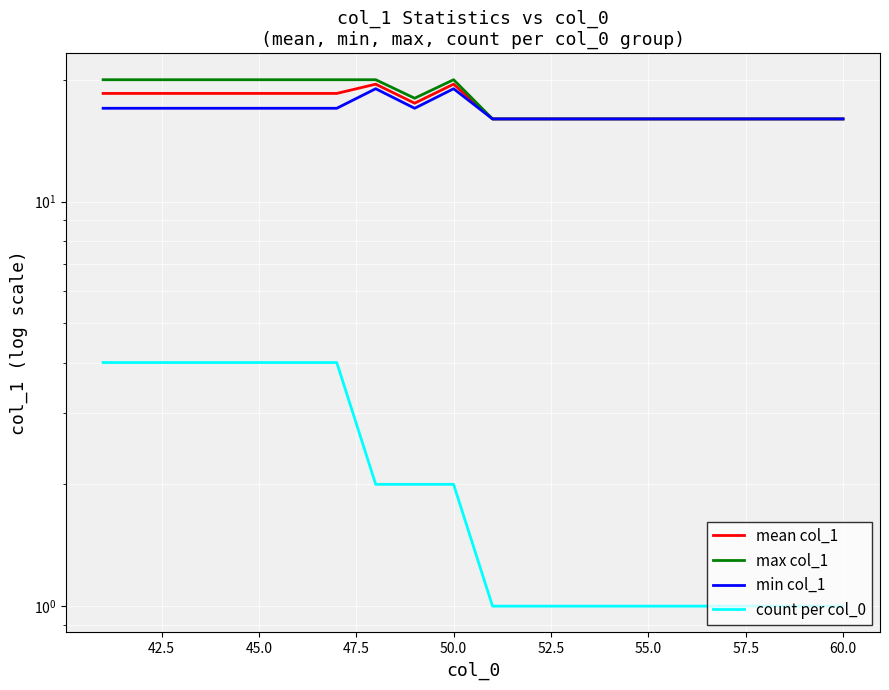

Reading left to right, extract all data points from this chart.

mean col_1: 18.5	18.5	18.5	18.5	18.5	18.5	18.5	19.5	17.5	19.5	16.0	16.0	16.0	16.0	16.0	16.0	16.0	16.0	16.0	16.0
max col_1: 20.0	20.0	20.0	20.0	20.0	20.0	20.0	20.0	18.0	20.0	16.0	16.0	16.0	16.0	16.0	16.0	16.0	16.0	16.0	16.0
min col_1: 17.0	17.0	17.0	17.0	17.0	17.0	17.0	19.0	17.0	19.0	16.0	16.0	16.0	16.0	16.0	16.0	16.0	16.0	16.0	16.0
count per col_0: 4.0	4.0	4.0	4.0	4.0	4.0	4.0	2.0	2.0	2.0	1.0	1.0	1.0	1.0	1.0	1.0	1.0	1.0	1.0	1.0